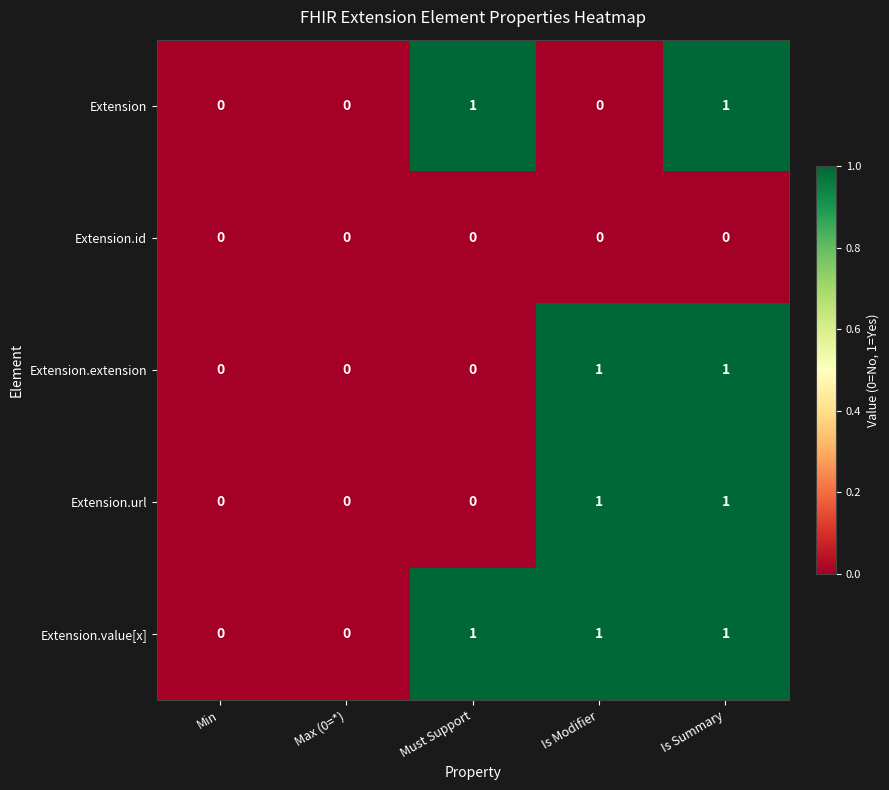

Reading left to right, list all the values displayed in this chart.

Extension: 0	0	1	0	1
Extension.id: 0	0	0	0	0
Extension.extension: 0	0	0	1	1
Extension.url: 0	0	0	1	1
Extension.value[x]: 0	0	1	1	1